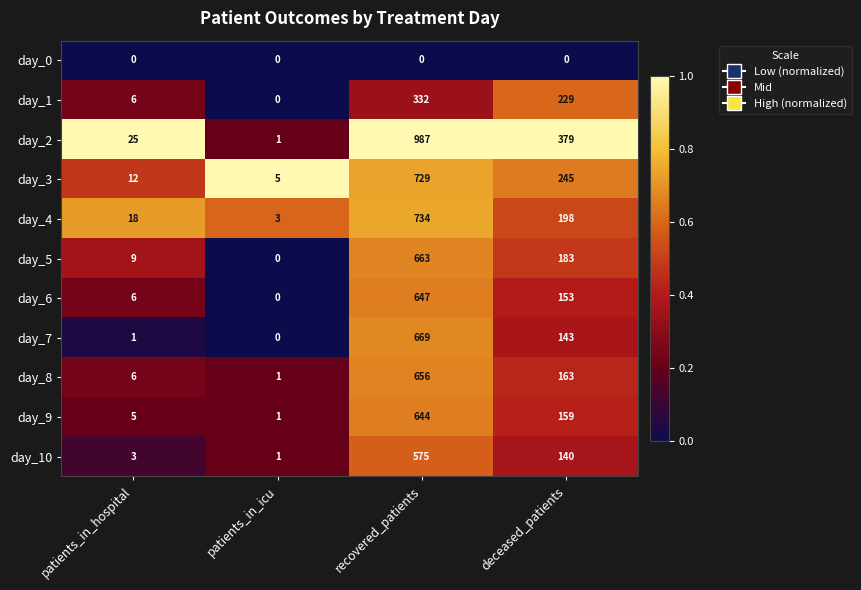

At which label does day_3 reach its peak?

recovered_patients